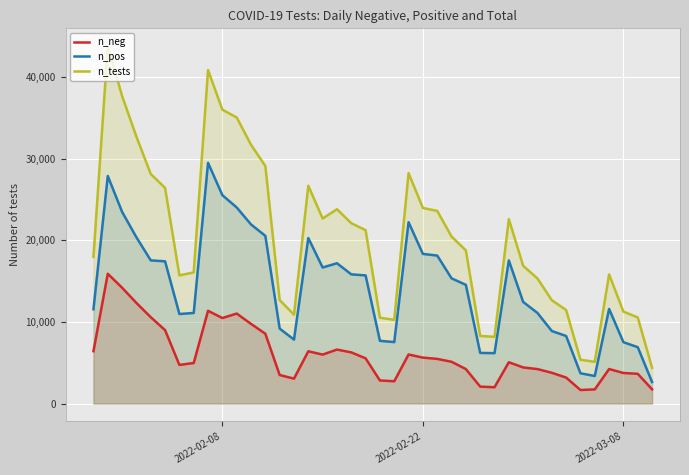

Reading left to right, what are all the values shown in this chart?

n_neg: 6414	15893	14180	12316	10575	8989	4731	4965	11360	10470	11019	9754	8551	3497	3052	6401	5994	6610	6265	5537	2827	2731	6009	5624	5468	5118	4221	2074	1999	5059	4424	4221	3769	3181	1659	1733	4227	3743	3643	1743
n_pos: 11546	27861	23467	20353	17530	17416	10964	11094	29475	25513	24011	21930	20533	9179	7829	20265	16661	17180	15820	15691	7681	7524	22203	18322	18121	15332	14534	6200	6172	17523	12442	11092	8883	8273	3707	3375	11584	7515	6903	2637
n_tests: 17960	43754	37647	32669	28105	26405	15695	16059	40835	35983	35030	31684	29084	12676	10881	26666	22655	23790	22085	21228	10508	10255	28212	23946	23589	20450	18755	8274	8171	22582	16866	15313	12652	11454	5366	5108	15811	11258	10546	4380